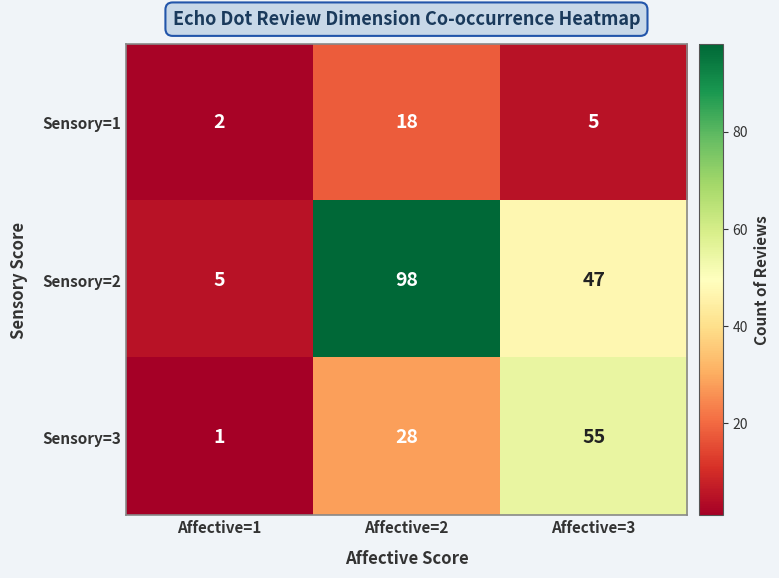

The value of Sensory=2 at Affective=3 is 47. True or false?

True